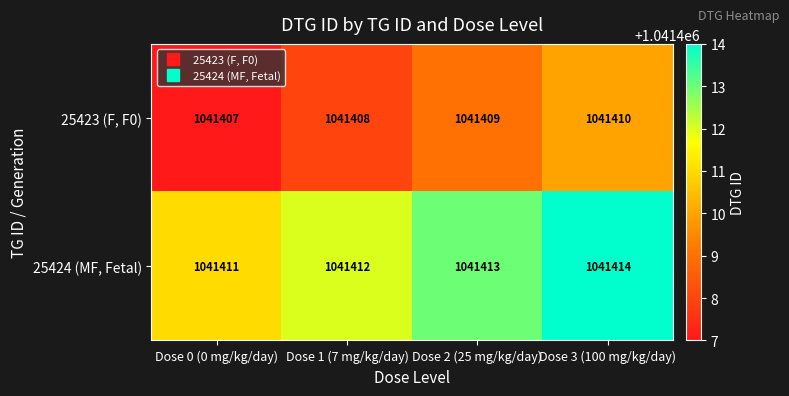

The 25423 (F, F0) series shows 1041409 at Dose 2 (25 mg/kg/day). True or false?

True